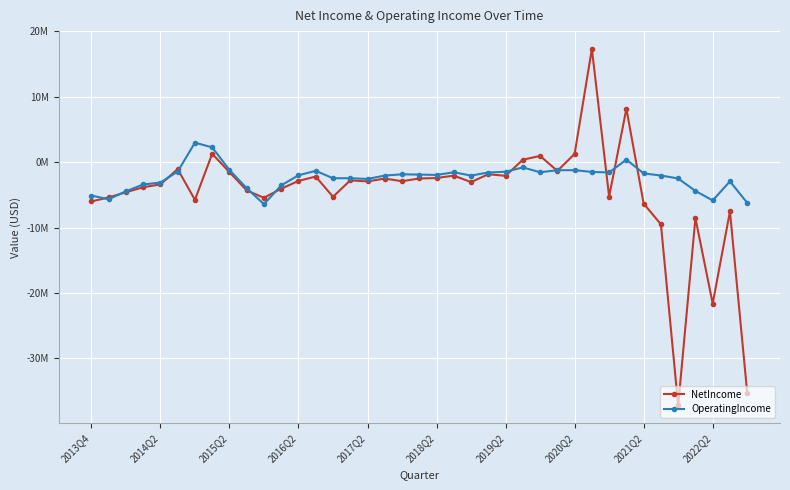

In OperatingIncome, how many points are lower than both neighbors (excluding endpoints)?

9